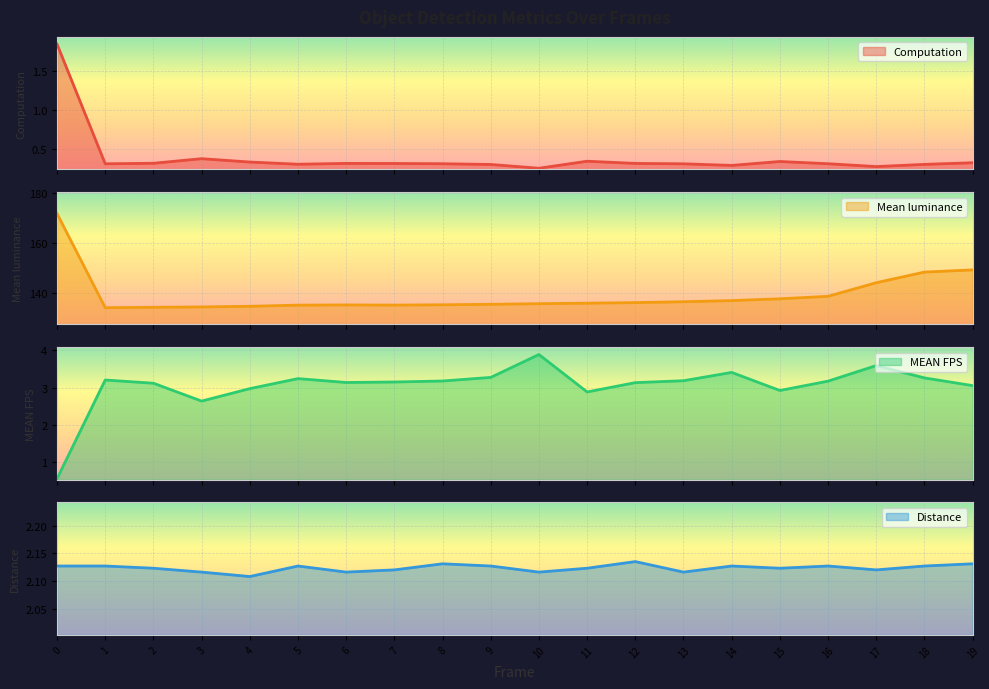

Reading right to left, extract all data points from this chart.

Computation: 19=0.3	18=0.3	17=0.3	16=0.3	15=0.3	14=0.3	13=0.3	12=0.3	11=0.3	10=0.3	9=0.3	8=0.3	7=0.3	6=0.3	5=0.3	4=0.3	3=0.4	2=0.3	1=0.3	0=1.9
Mean luminance: 19=149.3	18=148.5	17=144.2	16=138.8	15=137.8	14=137.1	13=136.6	12=136.3	11=136.0	10=135.8	9=135.6	8=135.4	7=135.3	6=135.3	5=135.2	4=134.8	3=134.5	2=134.4	1=134.2	0=171.9
MEAN FPS: 19=3.1	18=3.3	17=3.6	16=3.2	15=2.9	14=3.4	13=3.2	12=3.1	11=2.9	10=3.9	9=3.3	8=3.2	7=3.1	6=3.1	5=3.2	4=3.0	3=2.6	2=3.1	1=3.2	0=0.5
Distance: 19=2.1	18=2.1	17=2.1	16=2.1	15=2.1	14=2.1	13=2.1	12=2.1	11=2.1	10=2.1	9=2.1	8=2.1	7=2.1	6=2.1	5=2.1	4=2.1	3=2.1	2=2.1	1=2.1	0=2.1